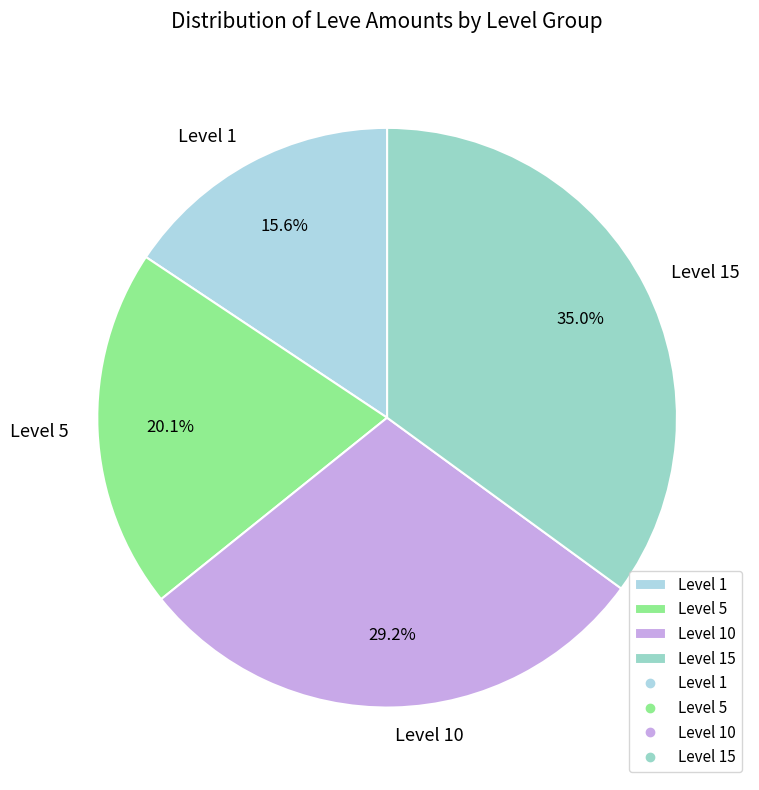

Rank the categories by value from lowest to highest.

Level 1, Level 5, Level 10, Level 15